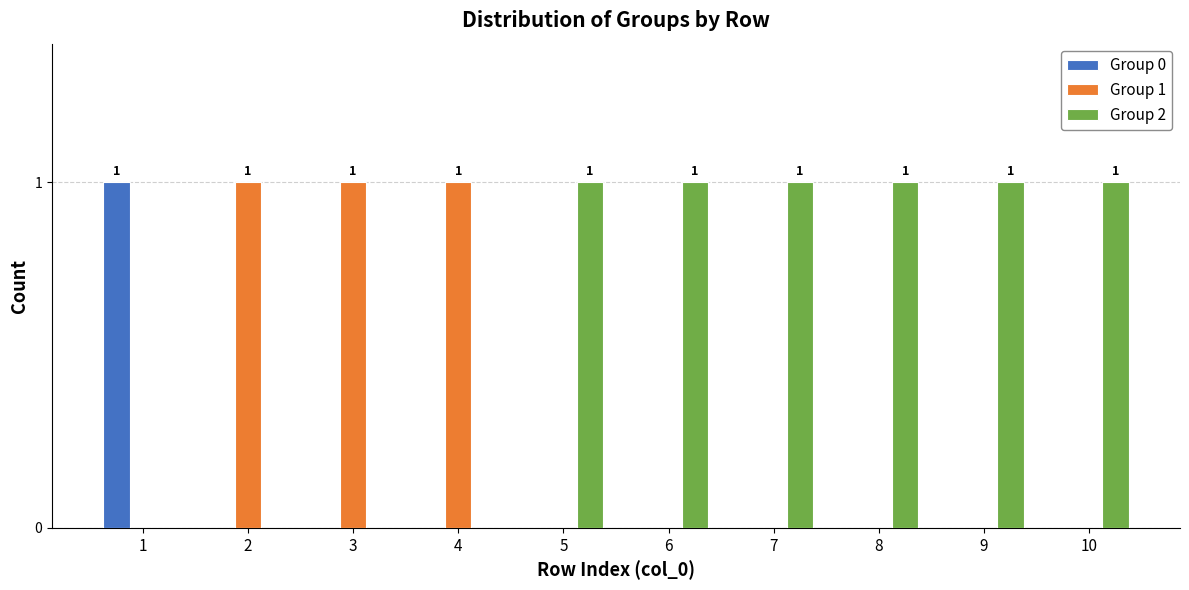

How many groups of bars are there?

10